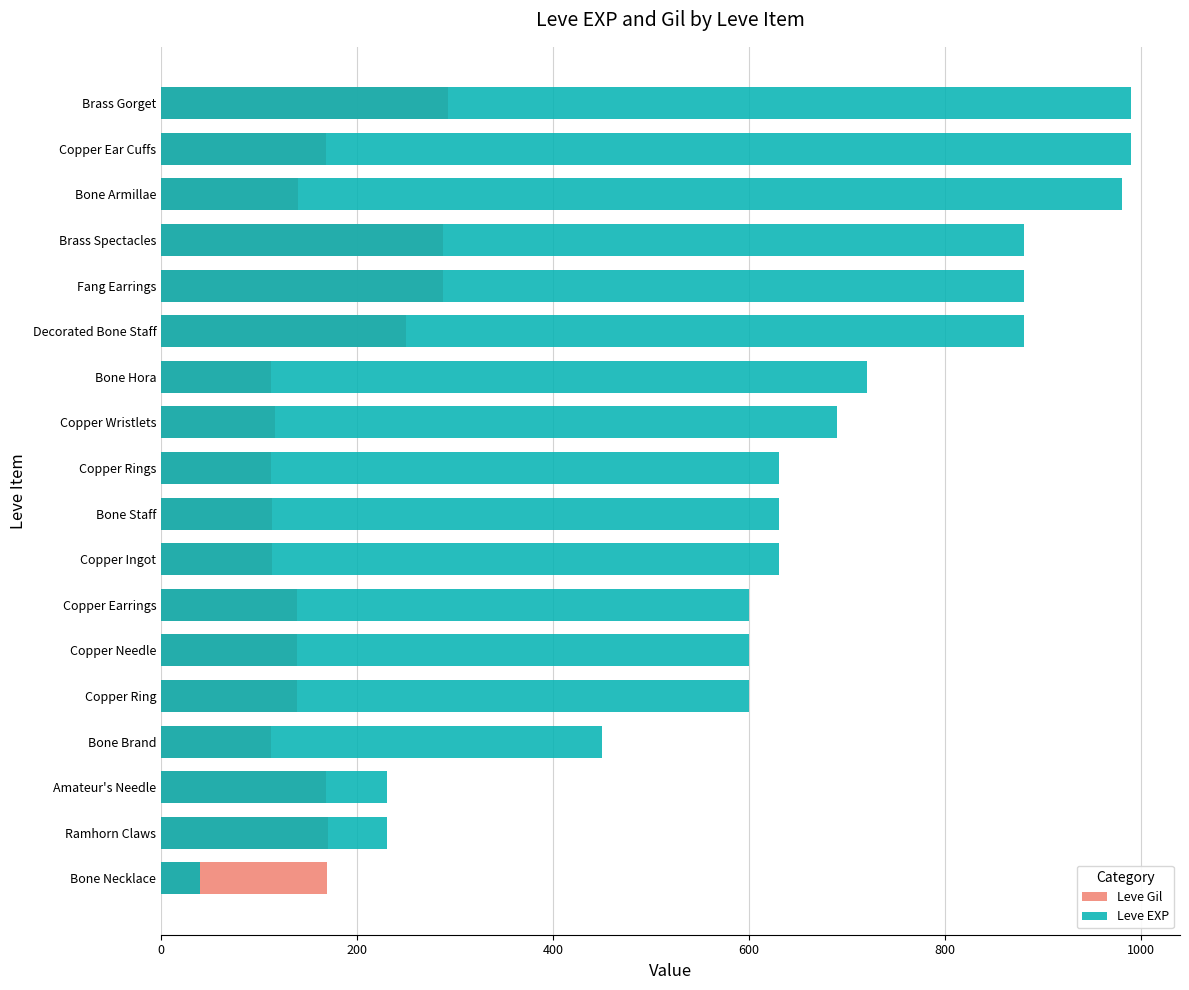

Which has a higher value, Bone Brand or Copper Earrings?

Copper Earrings